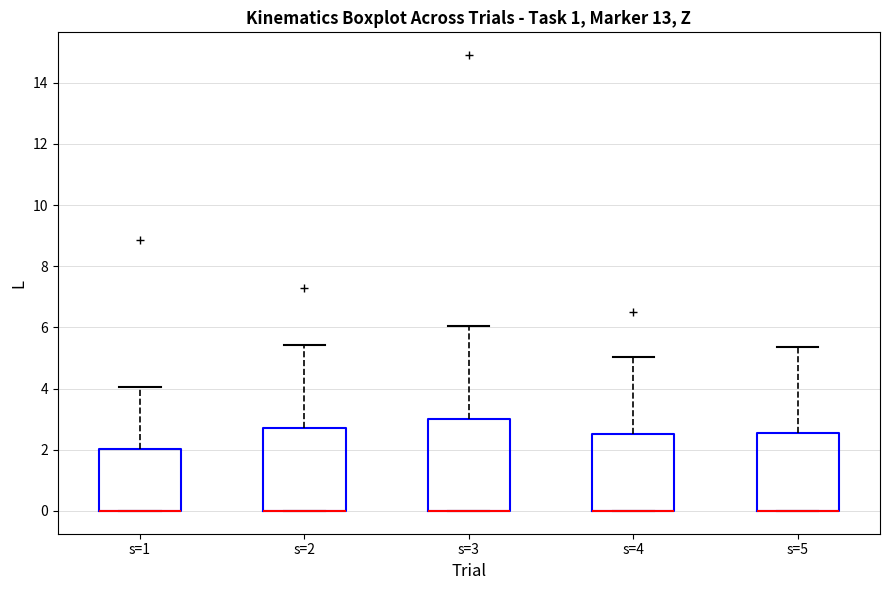

Comparing the boxes themselves (not the whiskers), which one is the tallest?

s=3